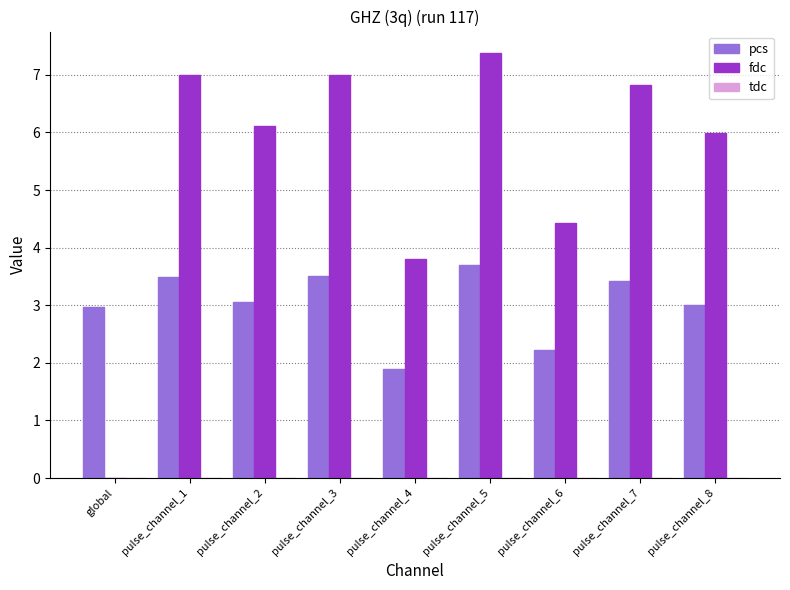

Which series changed the most between pulse_channel_3 and pulse_channel_4?

fdc